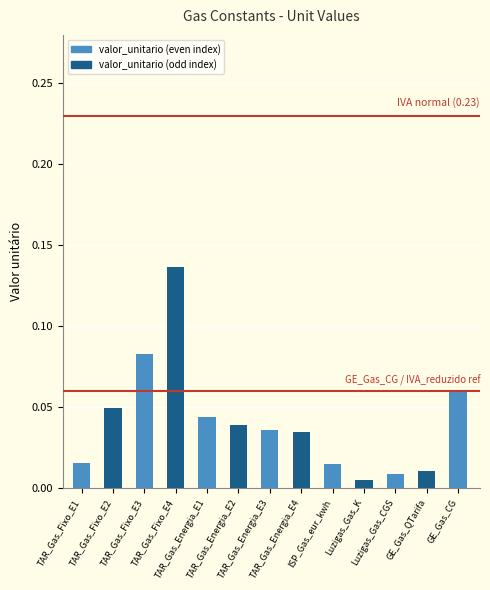

Which has a higher value, Luzigas_Gas_K or TAR_Gas_Energia_E4?

TAR_Gas_Energia_E4